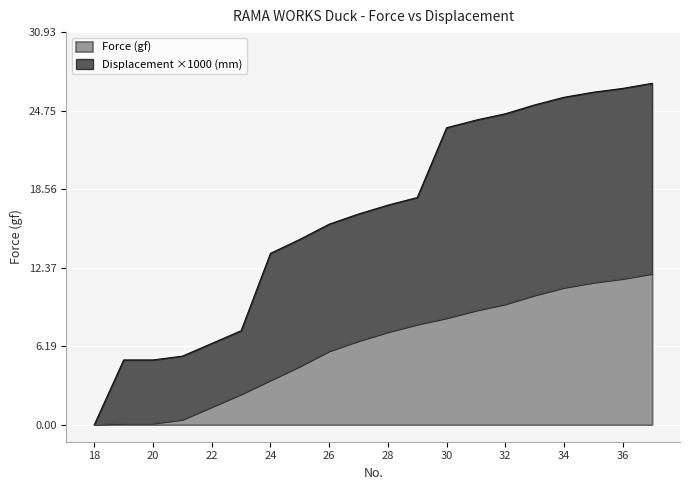

Rank the series at 28 from highest to lowest value.

Displacement (mm), Force (gf)